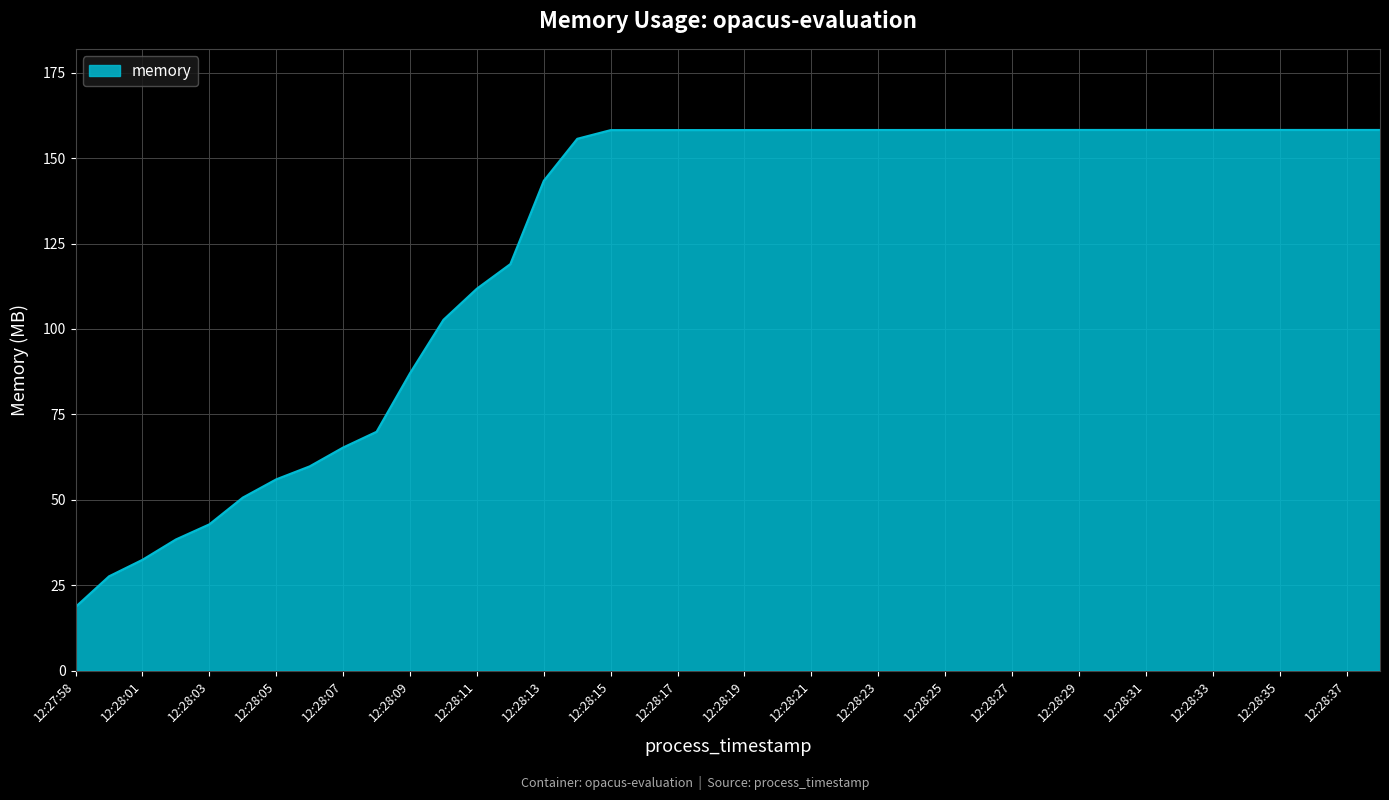

Reading right to left, what are all the values shown in this chart?

158.2	158.2	158.2	158.2	158.2	158.2	158.2	158.2	158.2	158.2	158.2	158.2	158.2	158.2	158.2	158.2	158.2	158.2	158.2	158.2	158.2	158.2	158.2	158.2	155.6	143.4	119.0	111.8	102.7	87.1	69.9	65.3	59.8	56.0	50.7	42.8	38.4	32.5	27.6	18.7